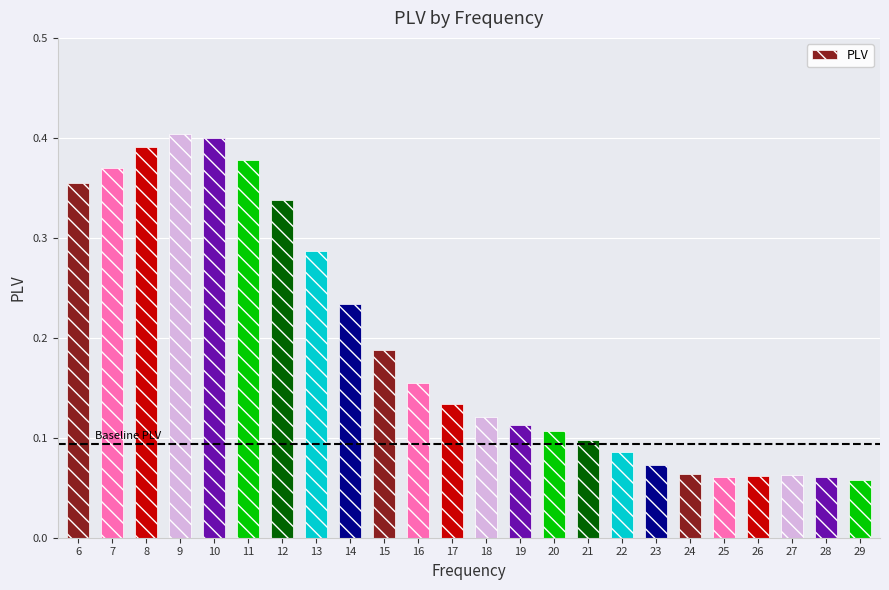

How many values are between 0 and 1?

24